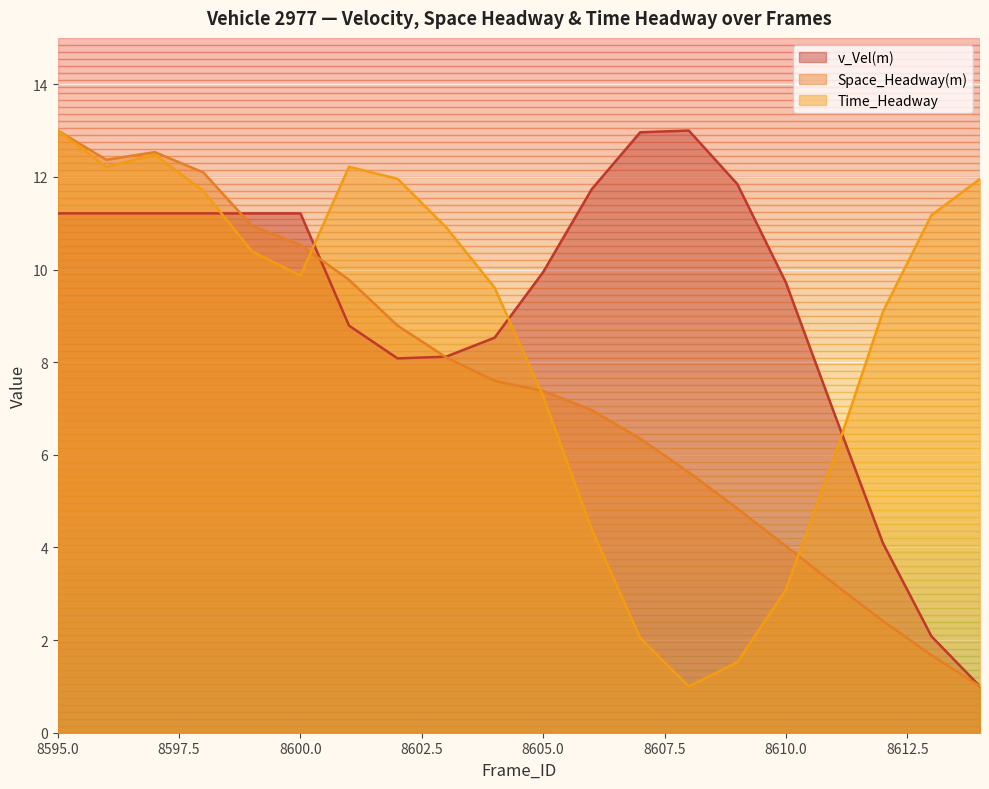

What is the average value of the Space_Headway(m) series?

7.5